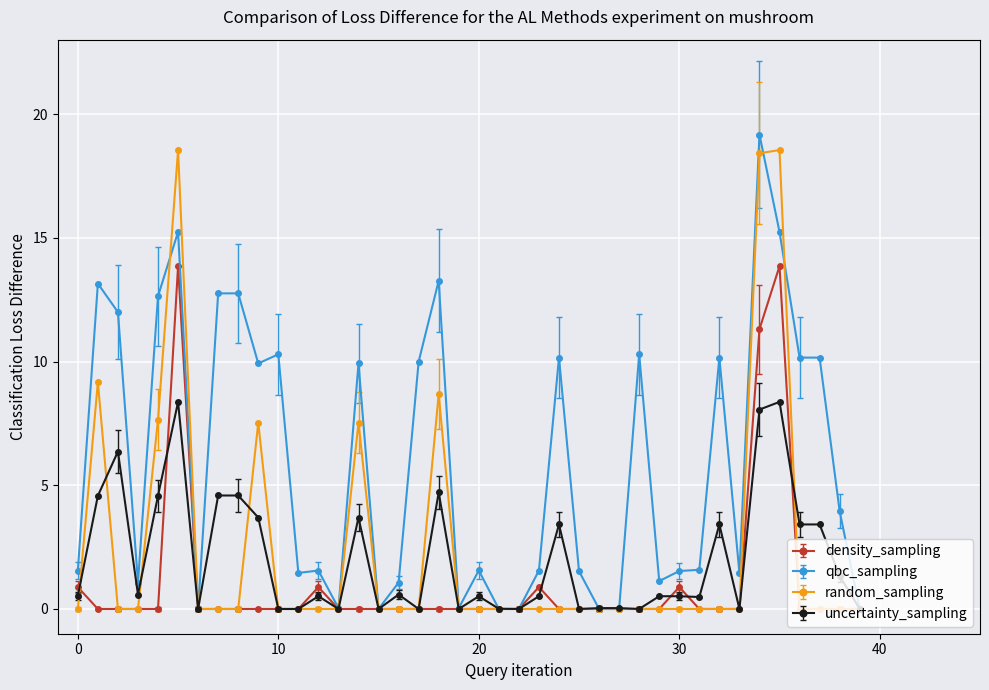

True or false: random_sampling has more than 1 interior local peaks.

True